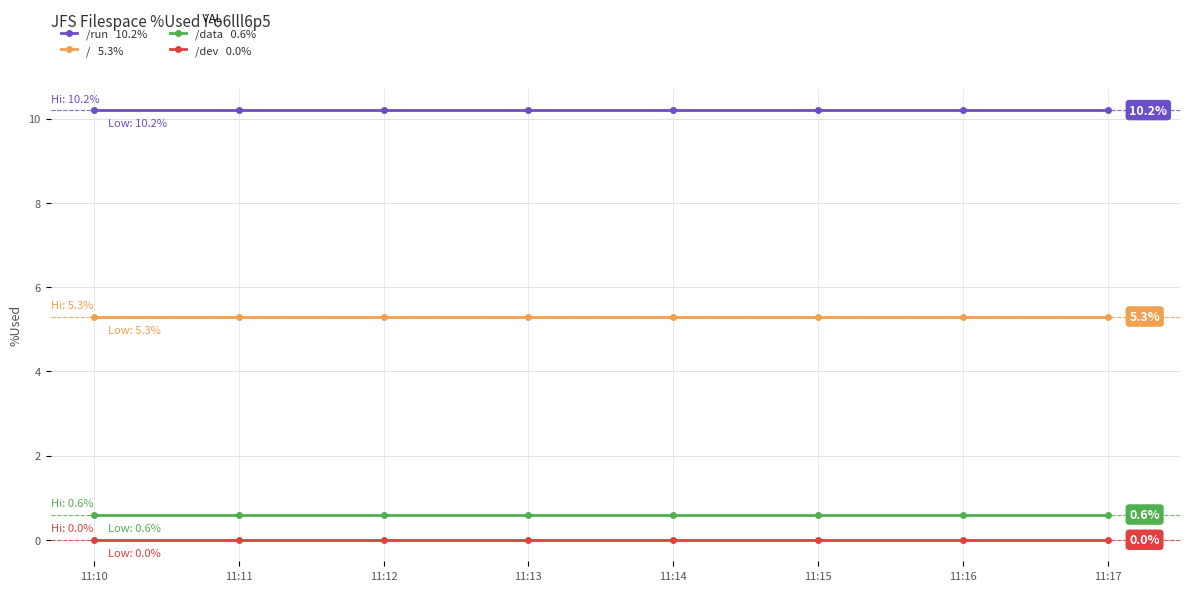

Reading left to right, list all the values displayed in this chart.

/run: 10.2	10.2	10.2	10.2	10.2	10.2	10.2	10.2
/: 5.3	5.3	5.3	5.3	5.3	5.3	5.3	5.3
/data: 0.6	0.6	0.6	0.6	0.6	0.6	0.6	0.6
/dev: 0.0	0.0	0.0	0.0	0.0	0.0	0.0	0.0